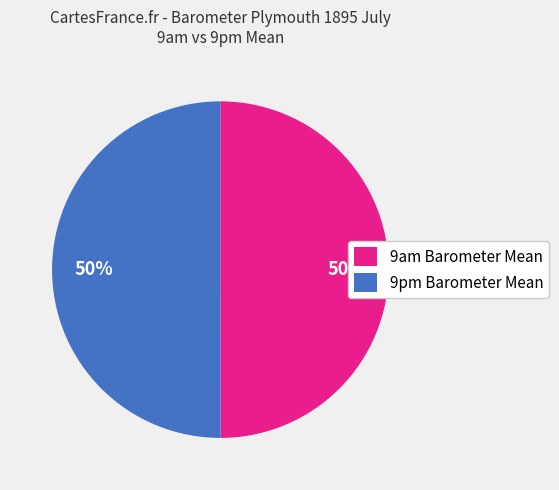

True or false: 9am Barometer Mean accounts for 37% of the total.

False